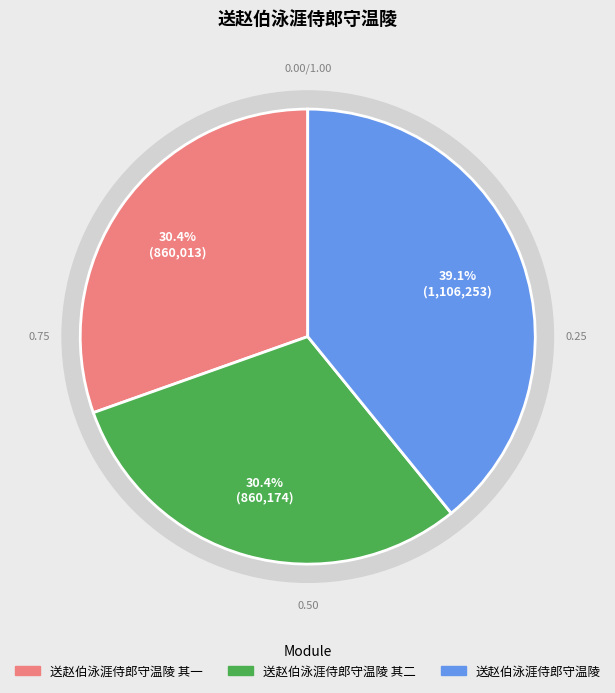

How many slices are in this pie chart?

3